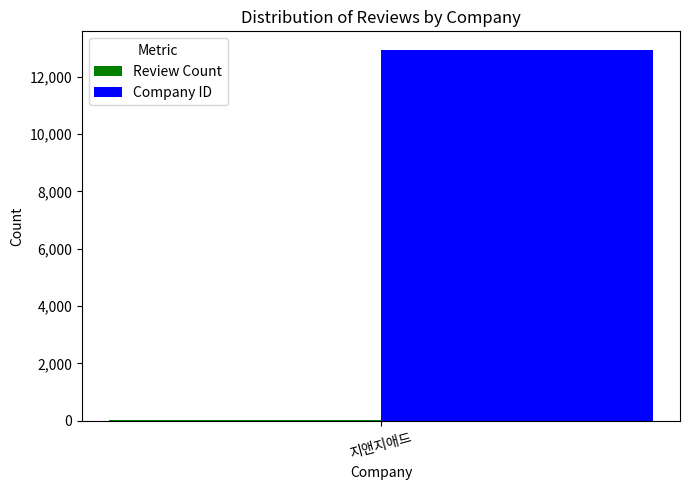

The Company ID series shows 12943 at 지앤지애드. True or false?

True